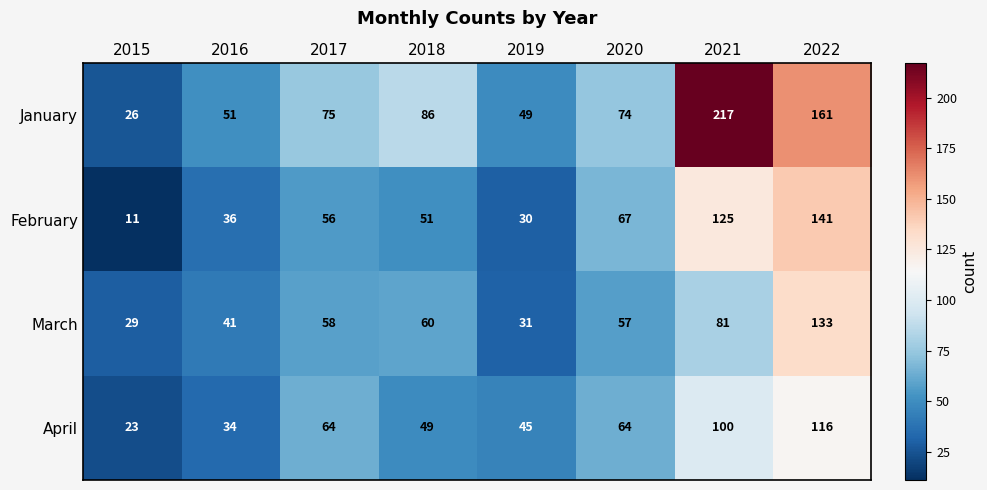

Which series changed the most between 2020 and 2022?

January